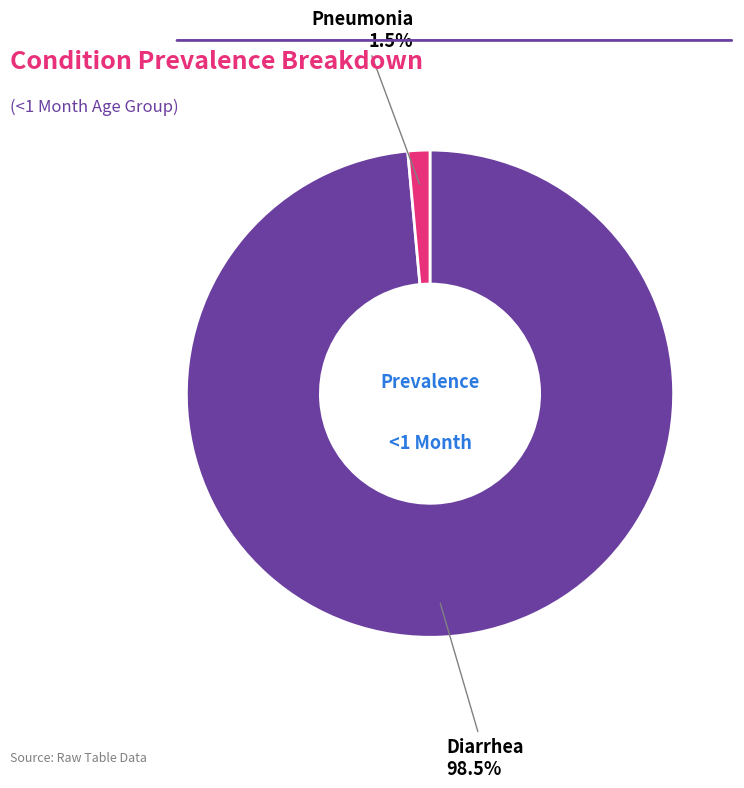

How many slices are in this pie chart?

2